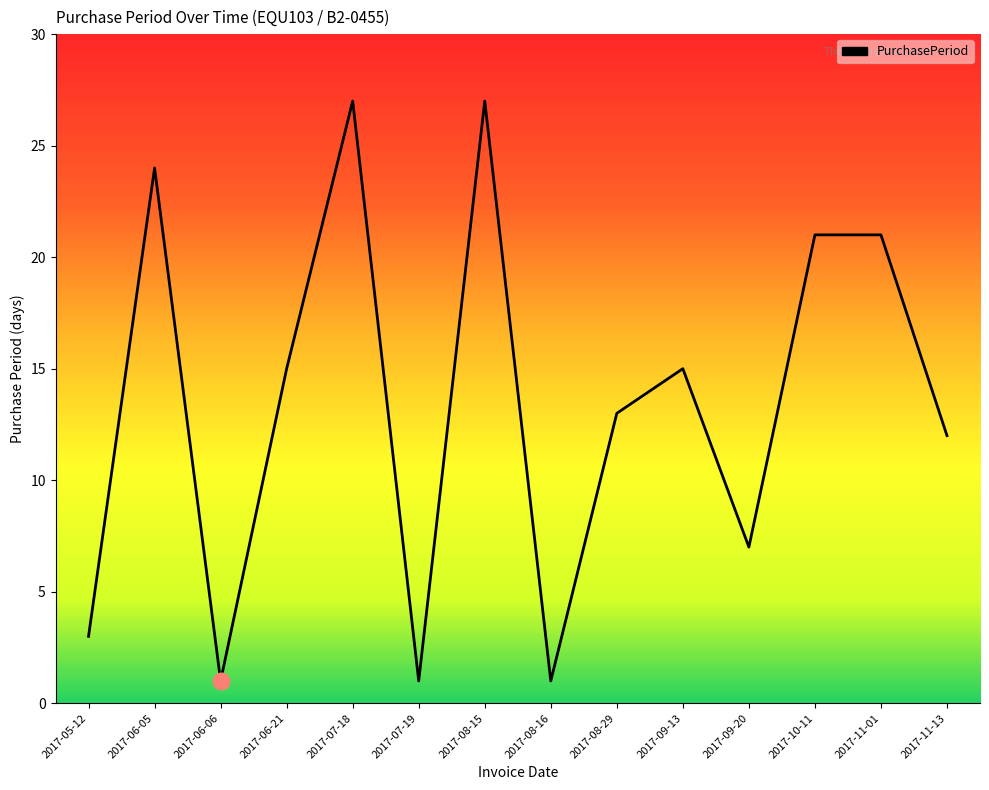

What position from the left is 2017-05-12?

1